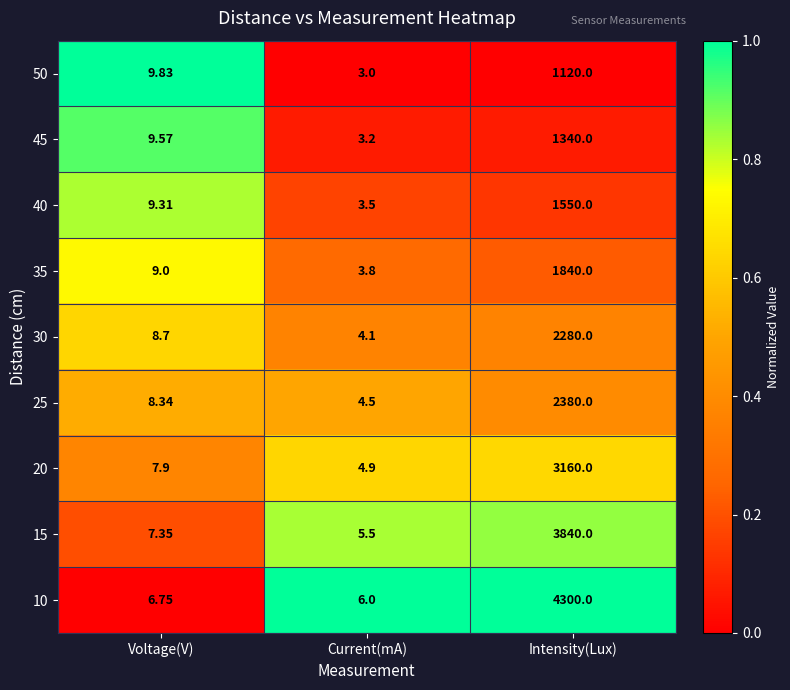

Which category has the lowest value in the 45 series?

Current(mA)